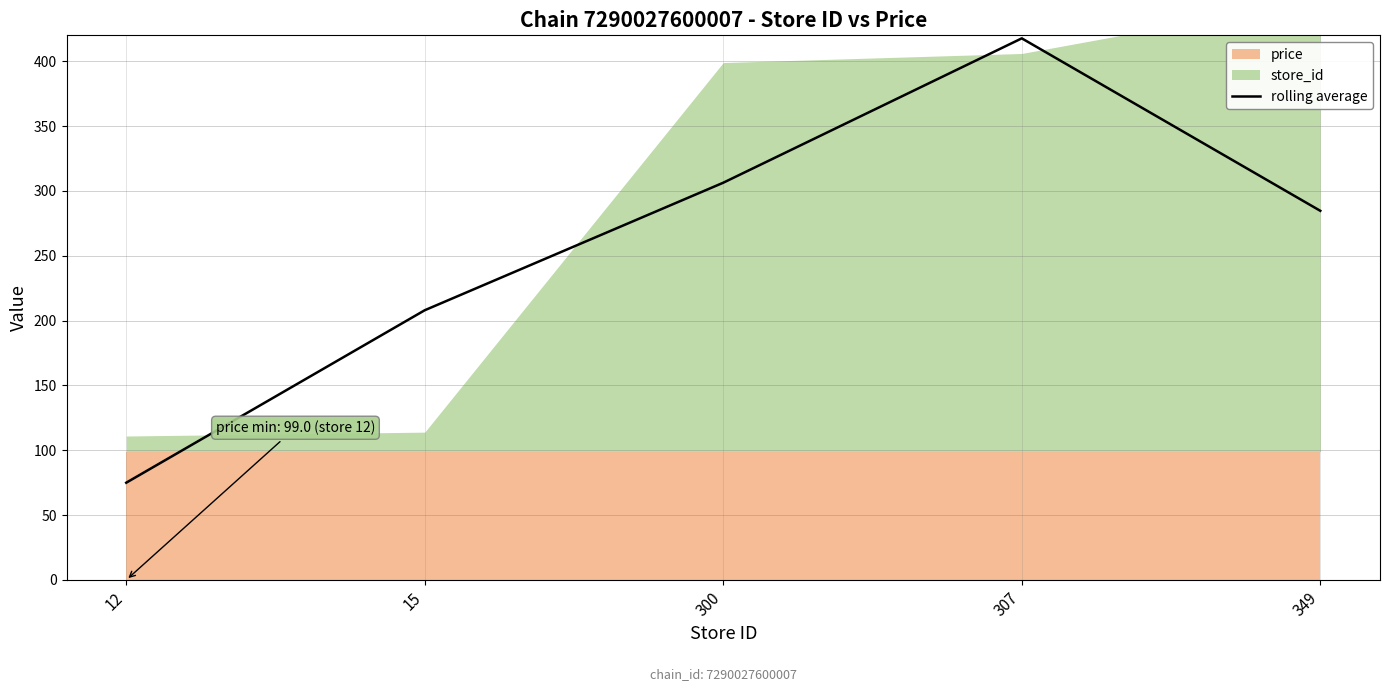

The value at 300 is 306.3. True or false?

True